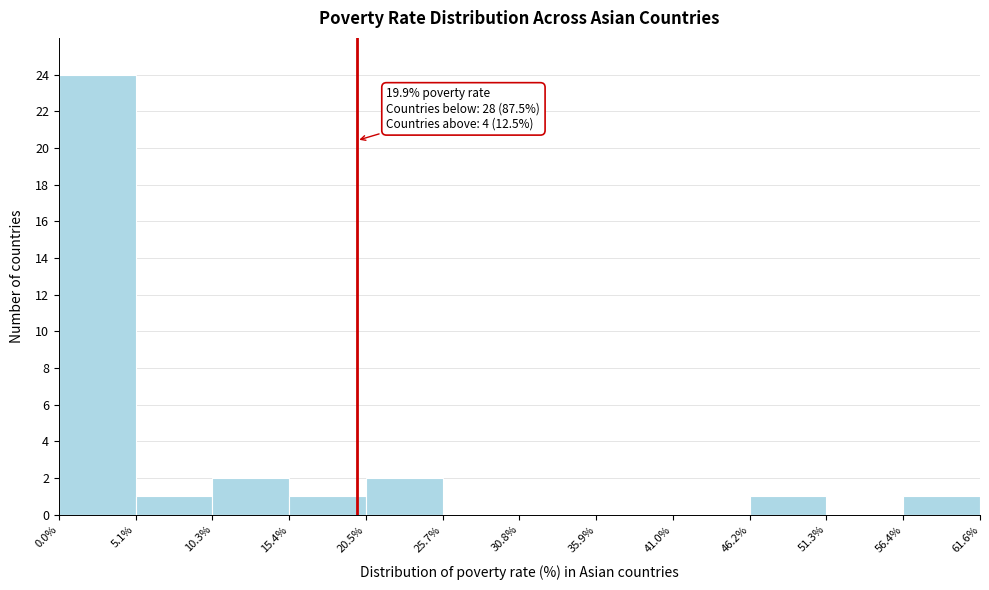

Over which range of the x-axis is the bar tallest?

0.0% to 5.1%